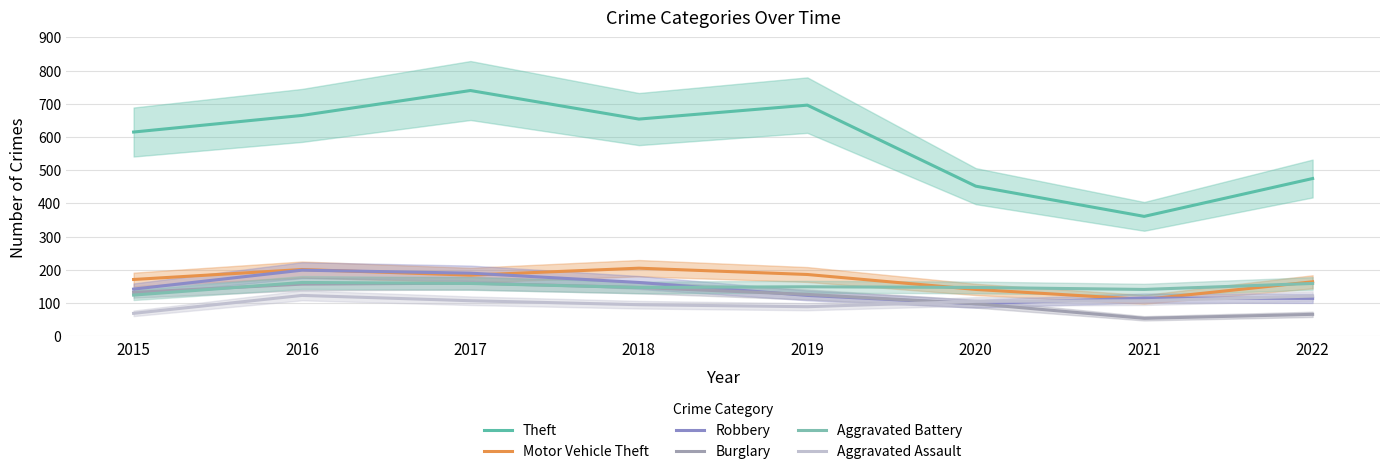

True or false: Aggravated Battery has a value of 159 at 2022.

True